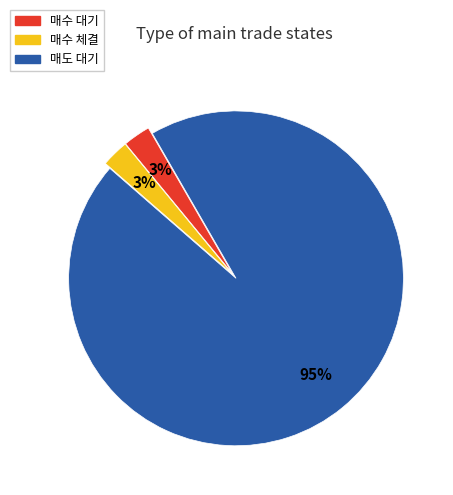

How many slices are in this pie chart?

3